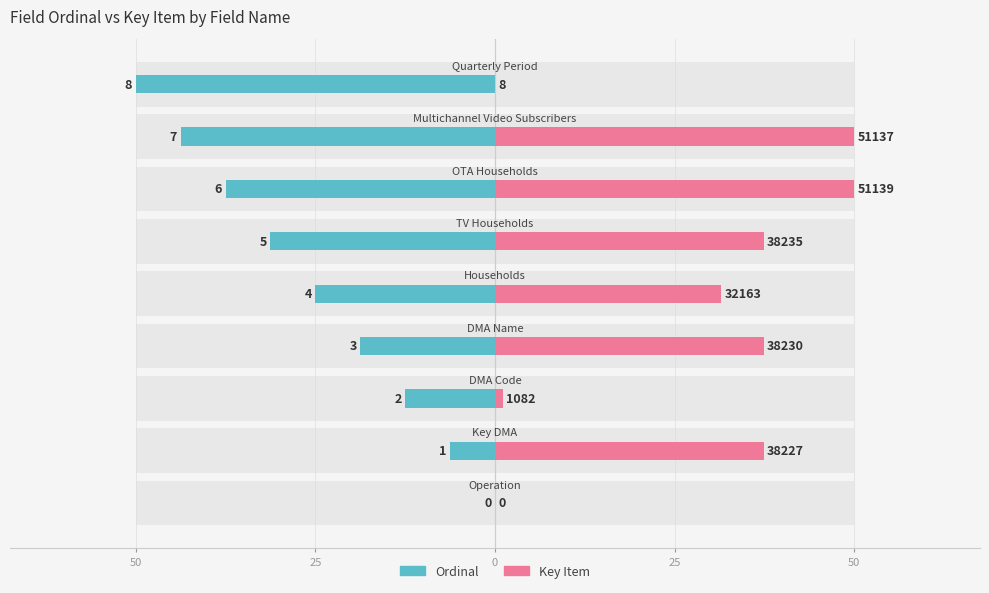

What is the value of the Ordinal bar at the 7th from the left?

-37.5